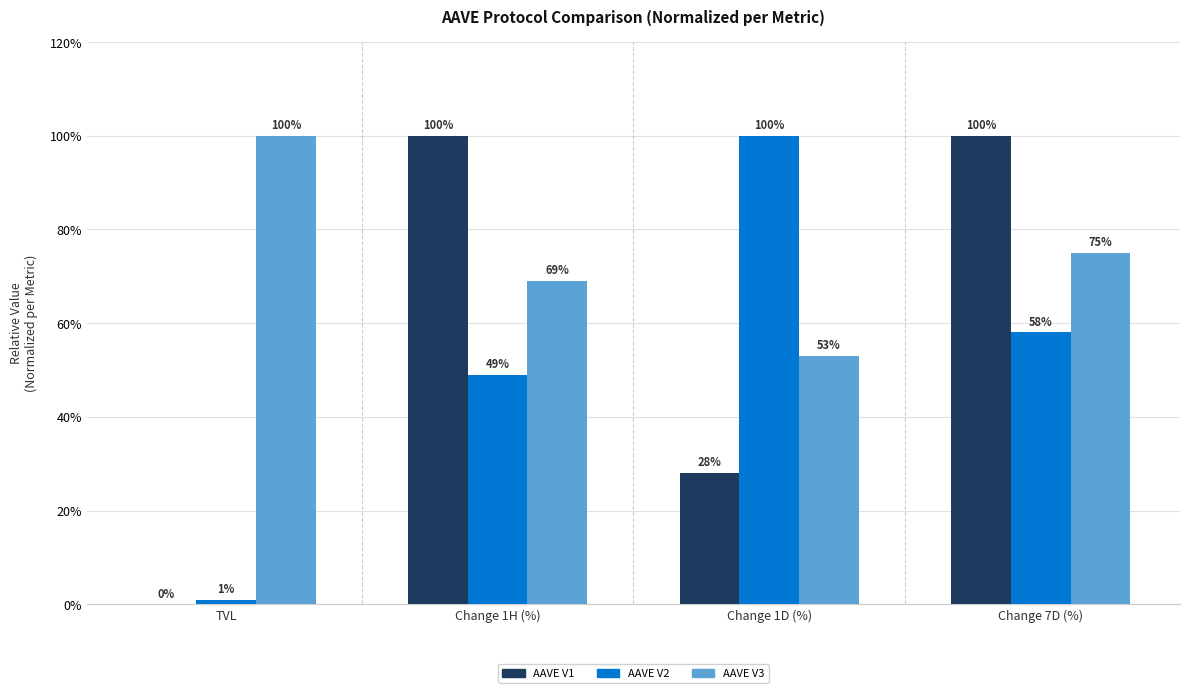

At which label does AAVE V3 first exceed 75?

TVL